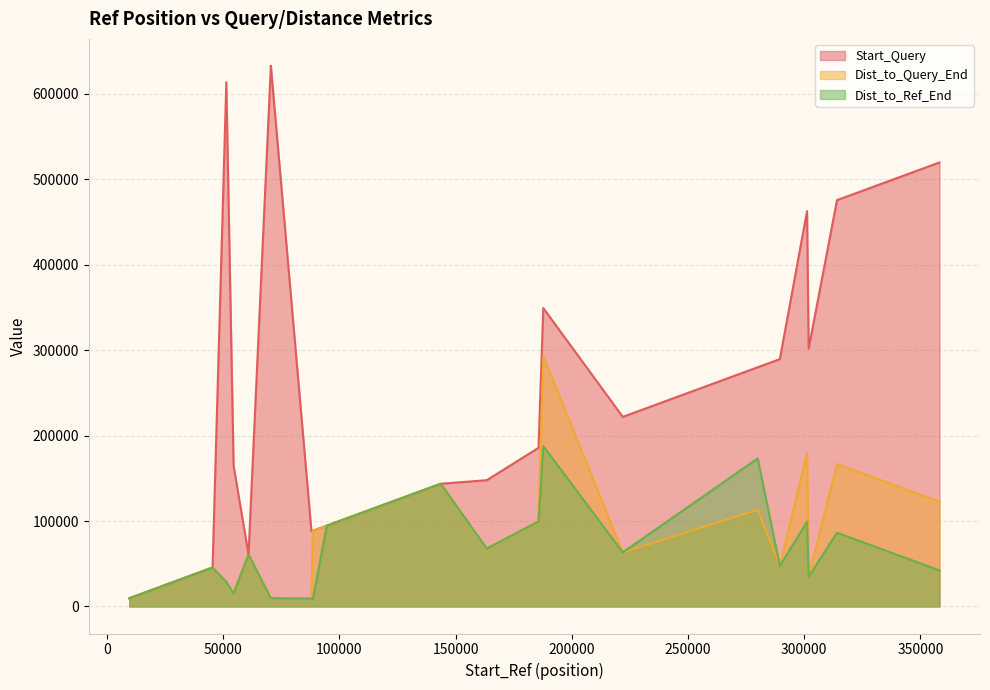

What is the difference between the Dist_to_Ref_End values at 9627 and 94558?

84931